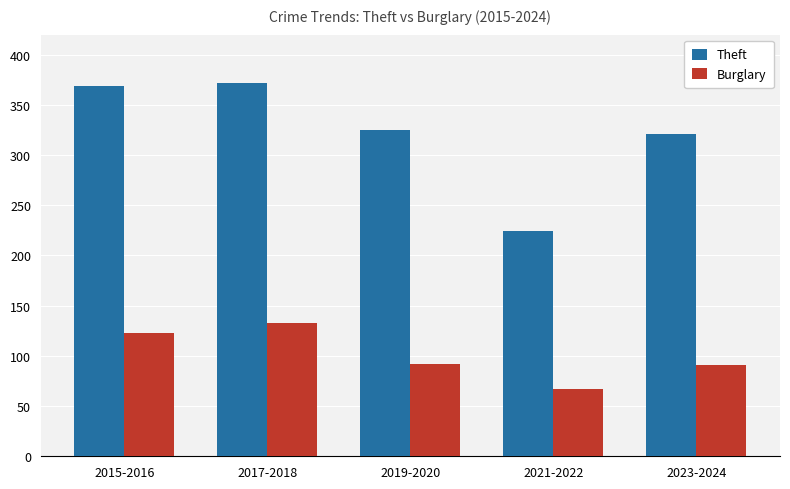

Which series has the largest range (max minus min)?

Theft